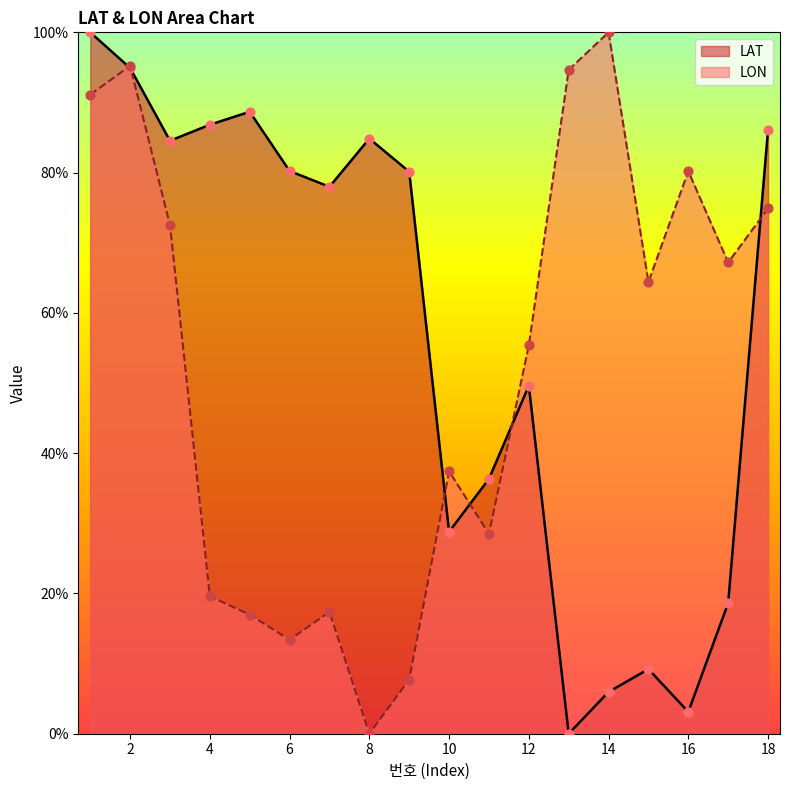

Which series reaches the maximum Y coordinate?

LAT